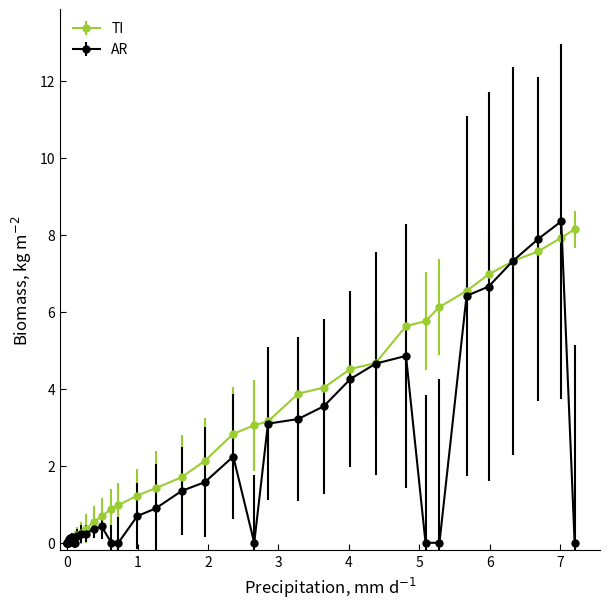

Which series has the largest total across all categories?

TI